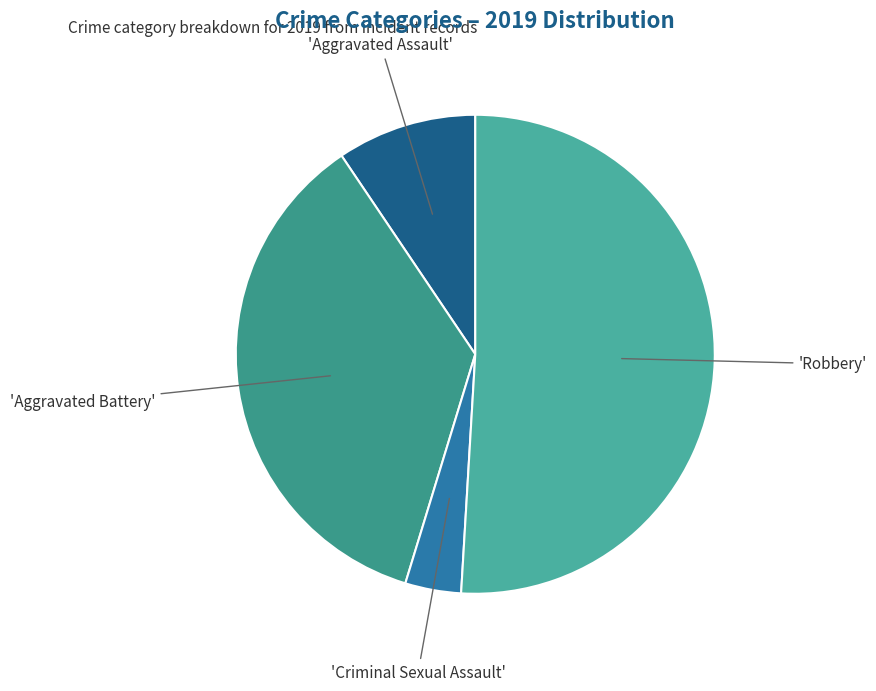

How many slices are in this pie chart?

4